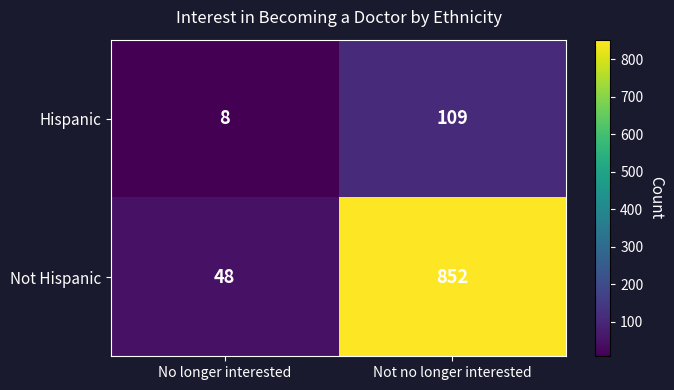

What is the difference between the highest and lowest values at No longer interested?

40